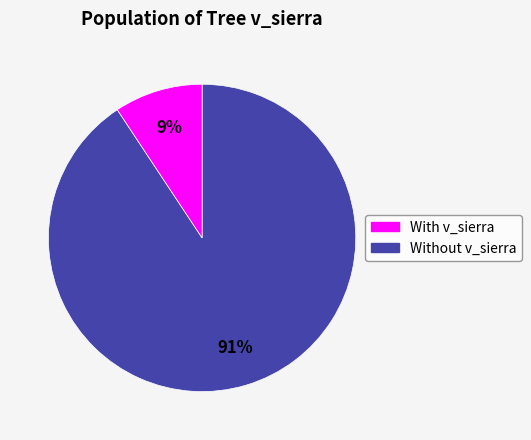

Is there any slice that represents more than half of the pie?

Yes